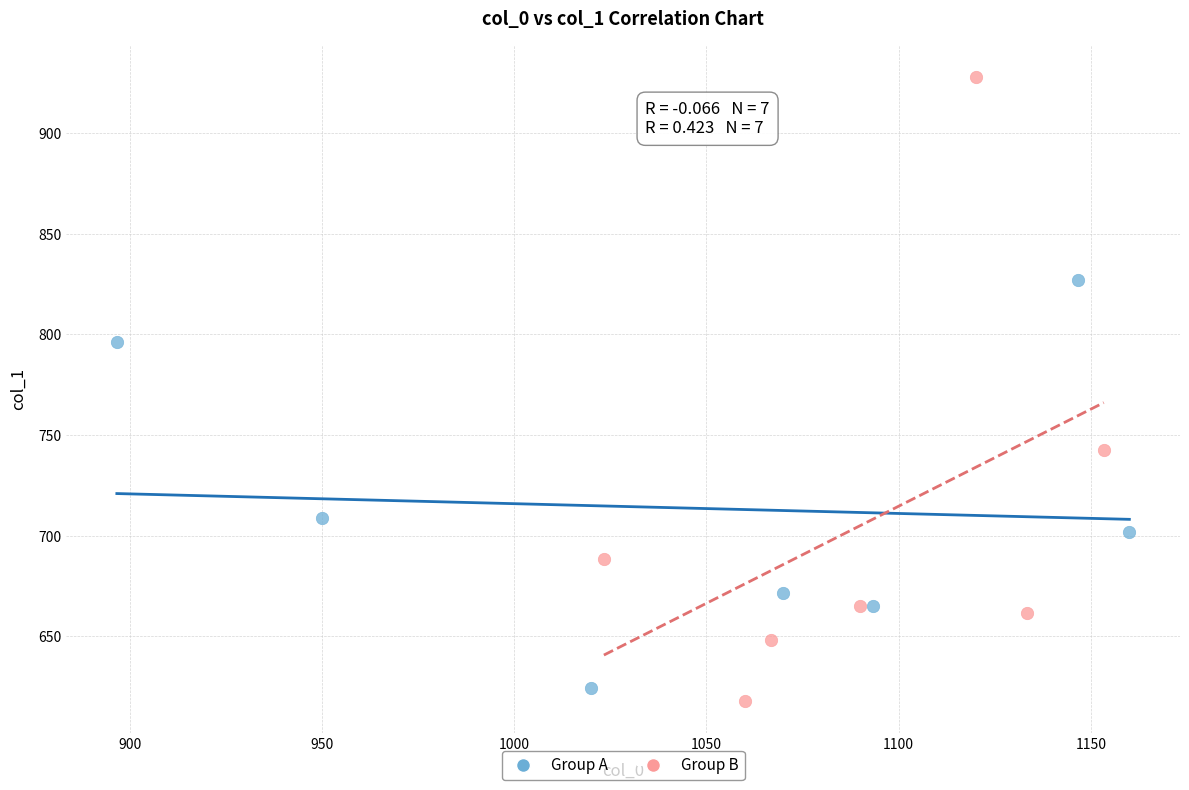

Which series contains the highest Y value?

Group B